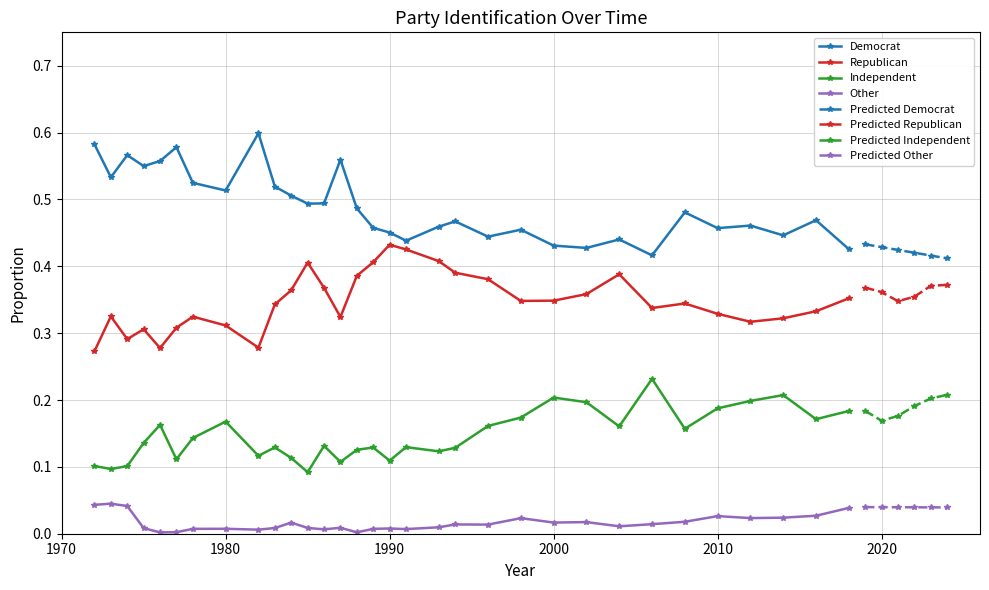

At how many categories does at least one series exceed 0?

32